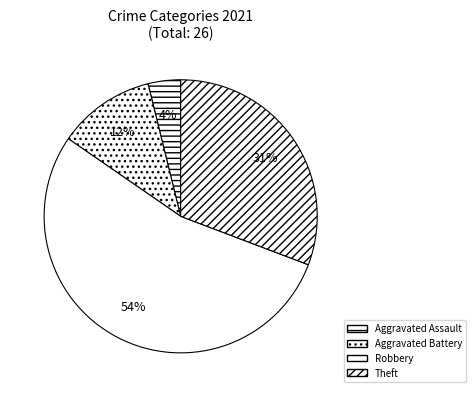

To the nearest percent, what percentage of the pie is Aggravated Assault?

4%